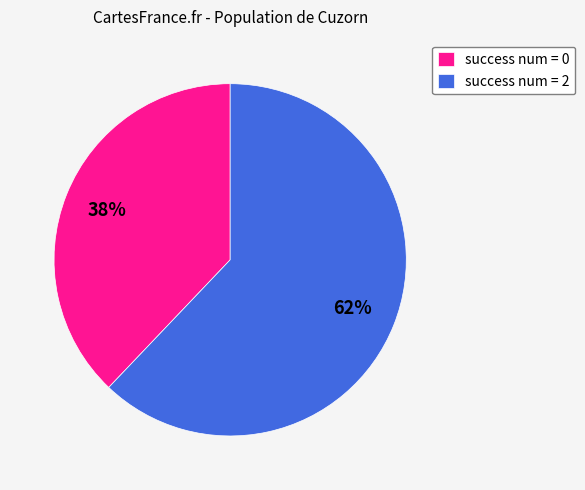

The success num = 2 slice represents 62% of the pie. True or false?

True